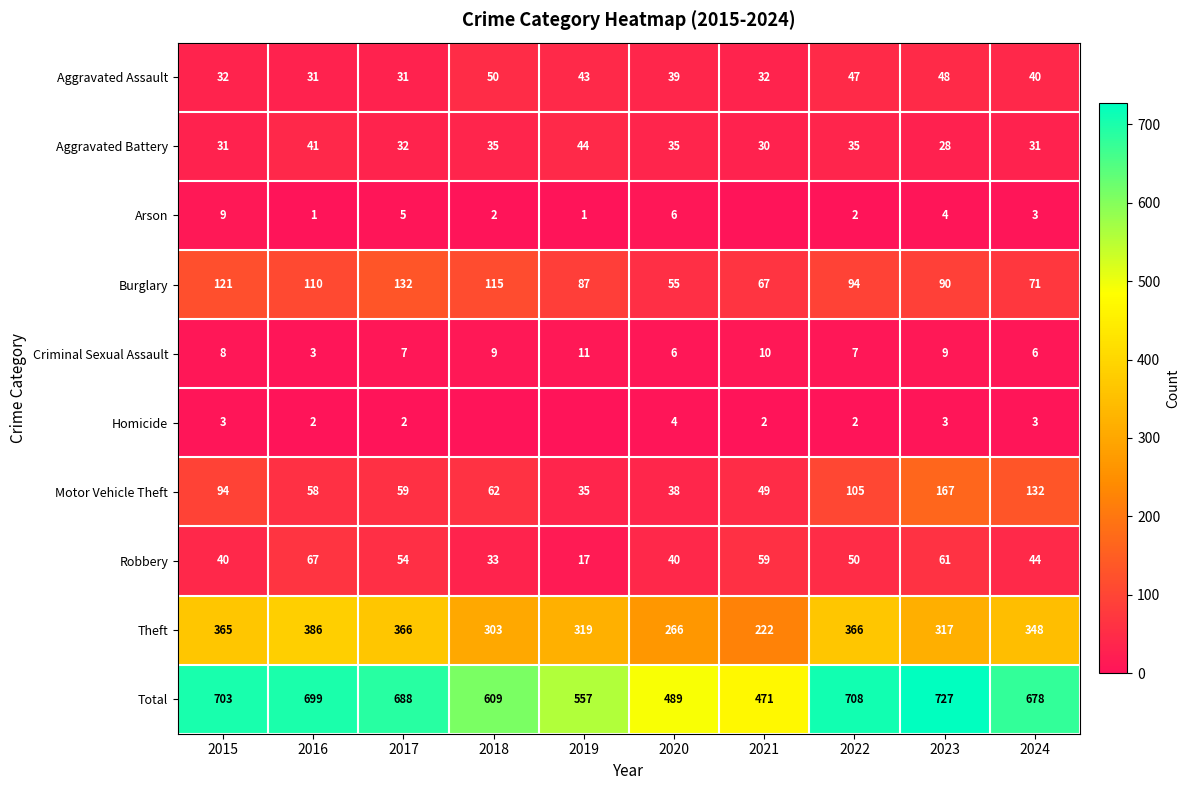

What is the difference between the highest and lowest values at 2019?

557